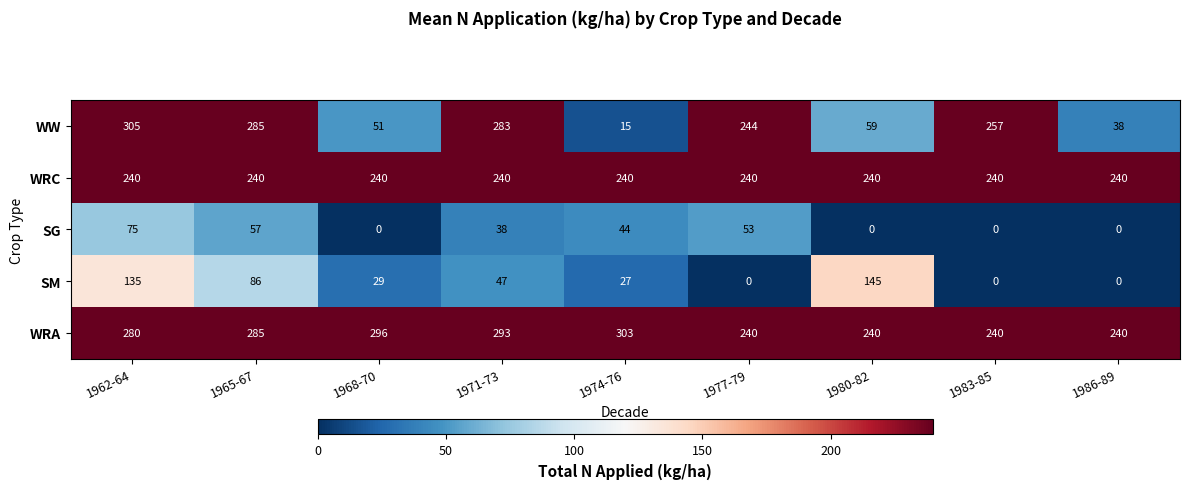

How many categories are shown in the chart?

9